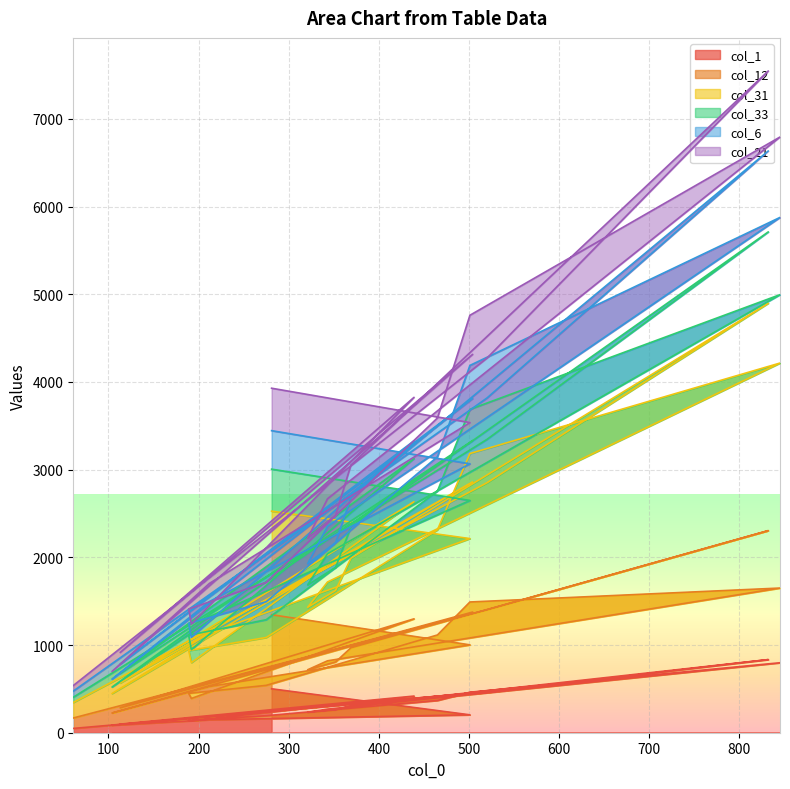

How many values in the col_1 series are below 269?

10